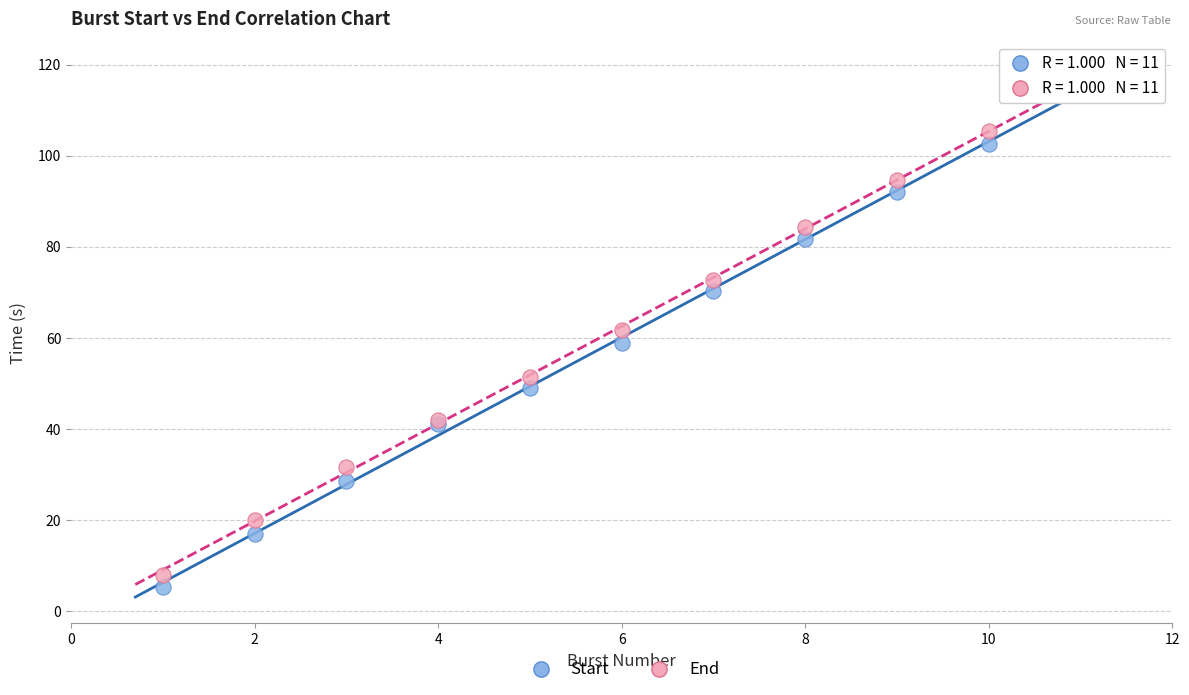

Which series contains the lowest Y value?

Start